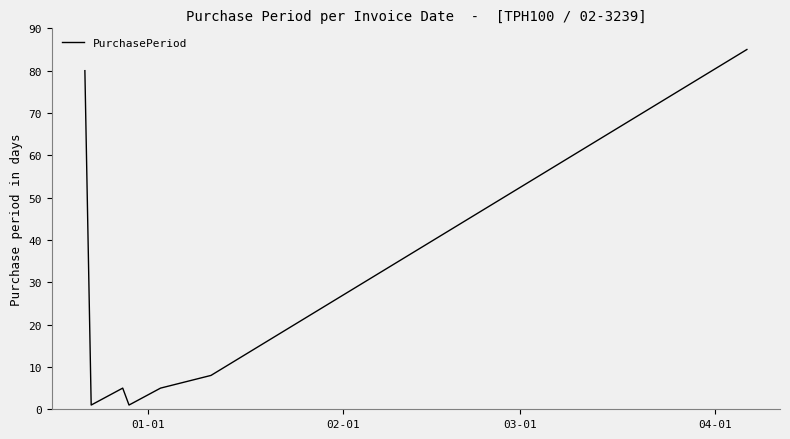

What is the smallest value displayed?

1